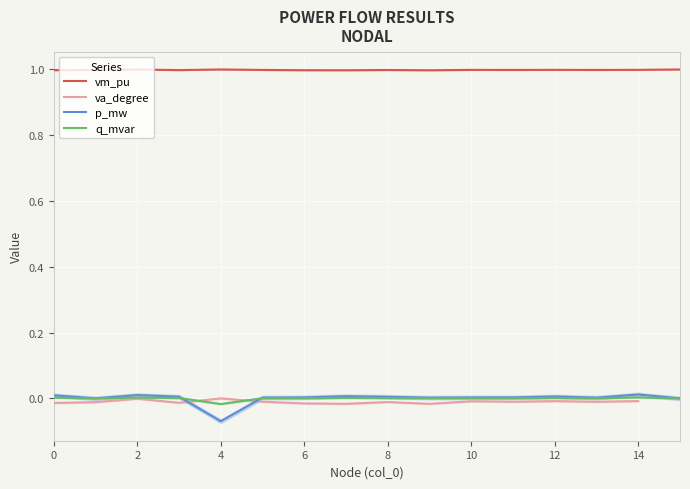

True or false: vm_pu has more than 0 points higher than both neighbors.

True